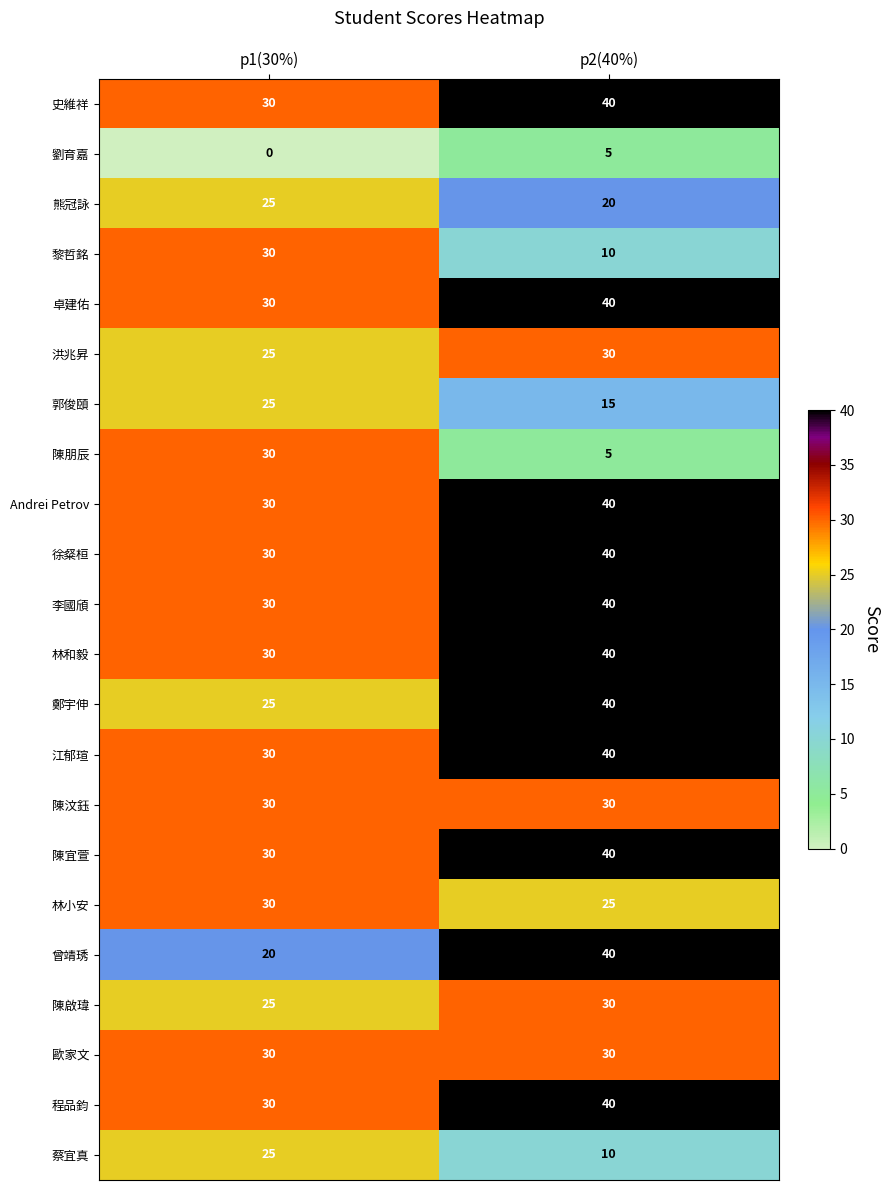

What is the difference between the maximum and minimum values in the 林小安 series?

5